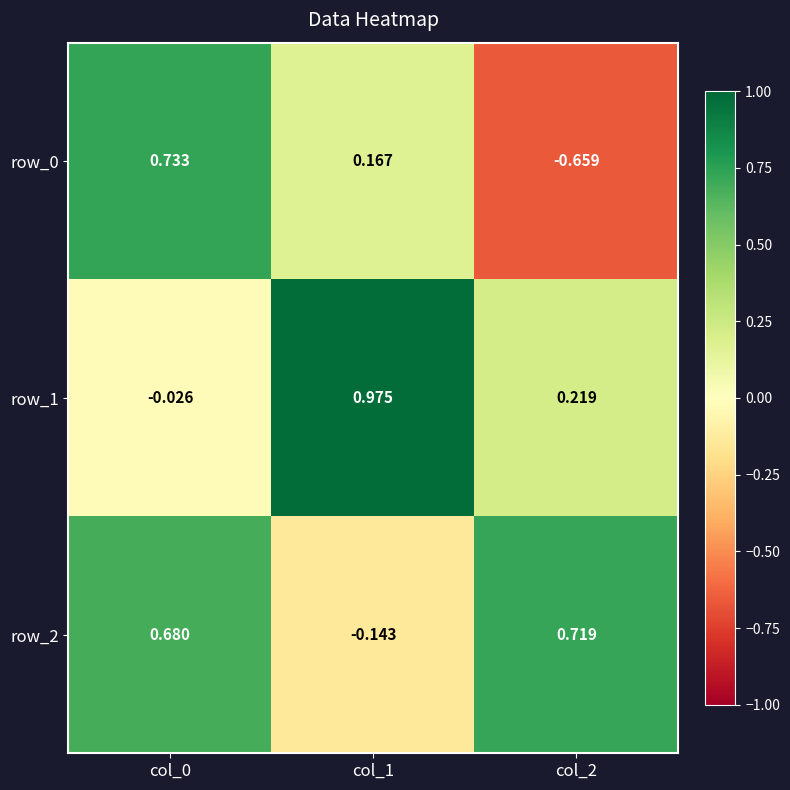

What is the average value of the row_2 series?

0.4